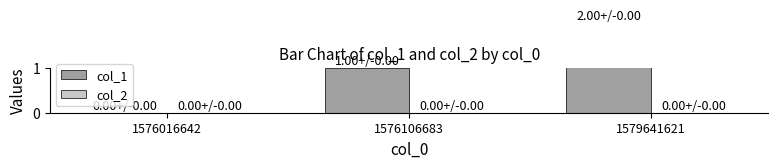

At 1576016642, list the series in order from smallest to largest.

col_1, col_2